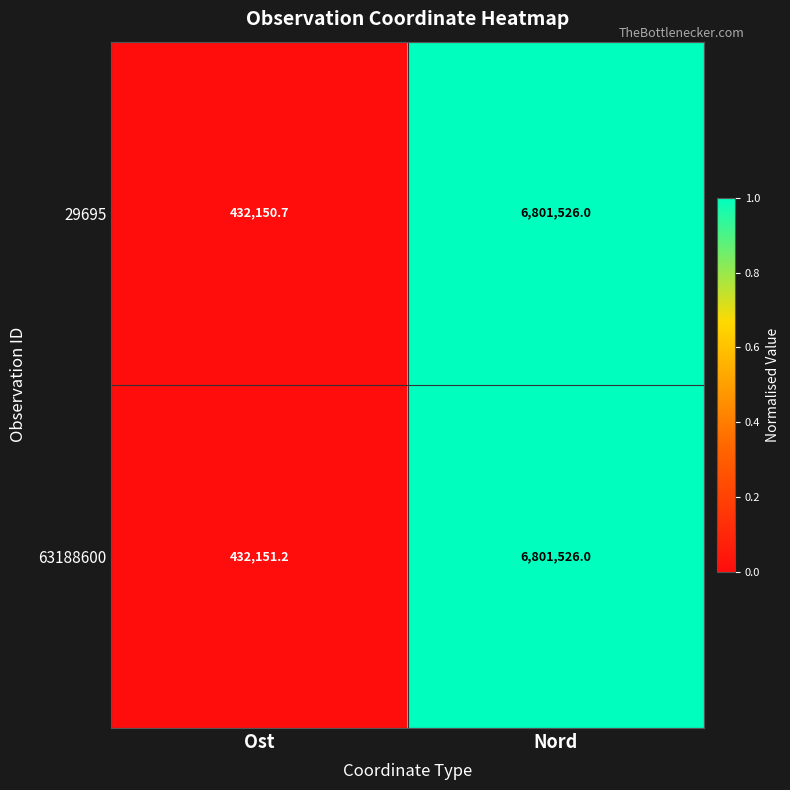

Reading right to left, extract all data points from this chart.

29695: Nord=6801526.0	Ost=432150.7
63188600: Nord=6801526.0	Ost=432151.2